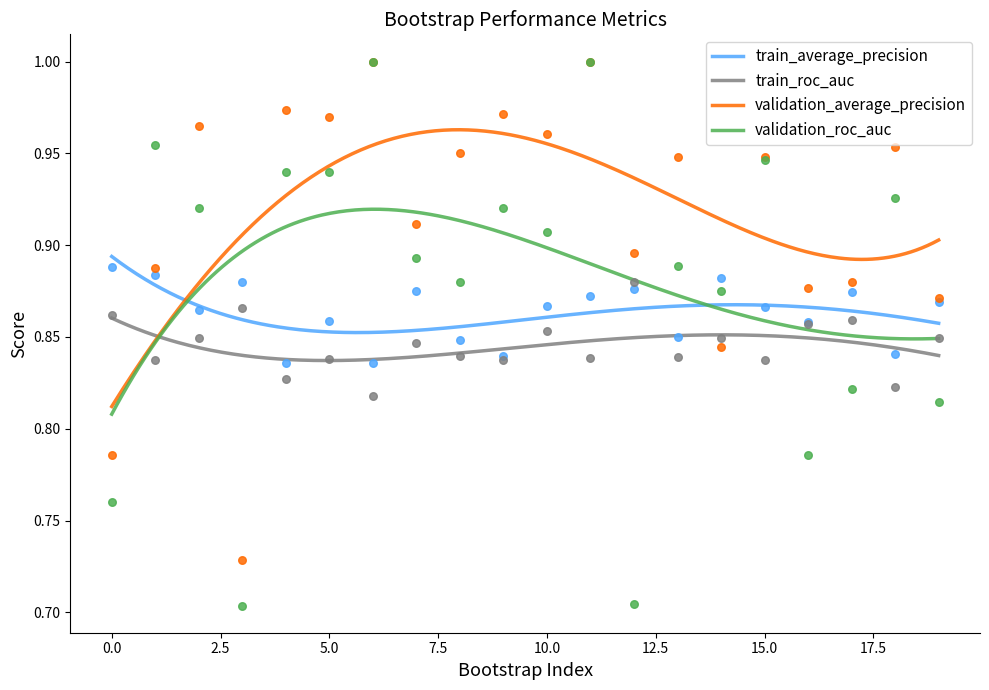

What are all the series names shown in the legend?

train_average_precision, train_roc_auc, validation_average_precision, validation_roc_auc